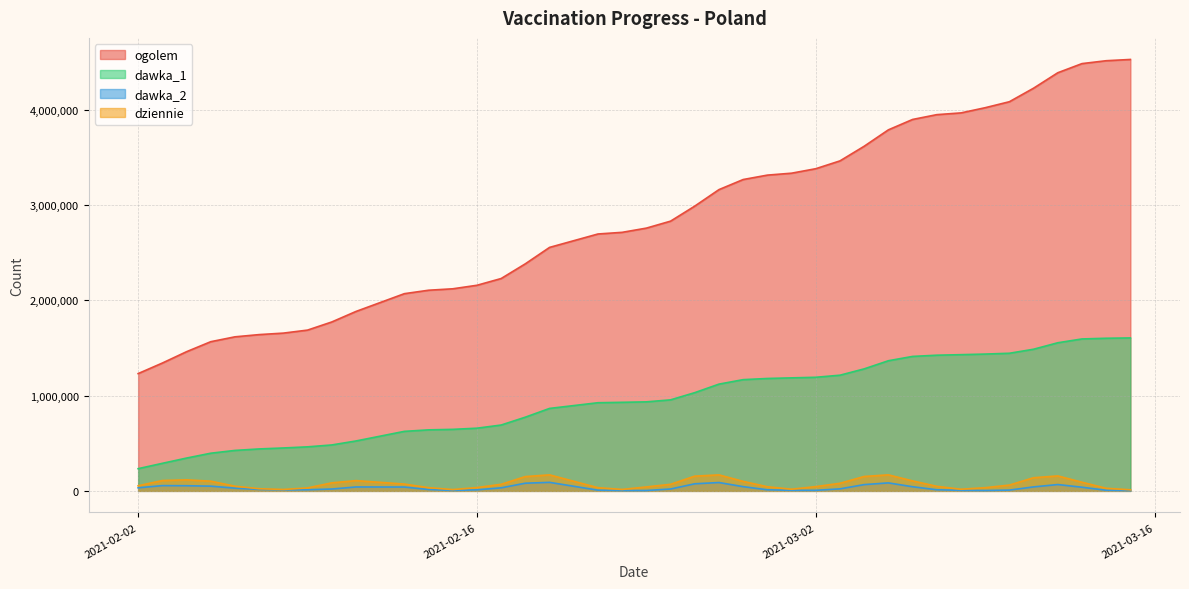

What is the difference between the maximum and minimum values in the dawka_2 series?

86510